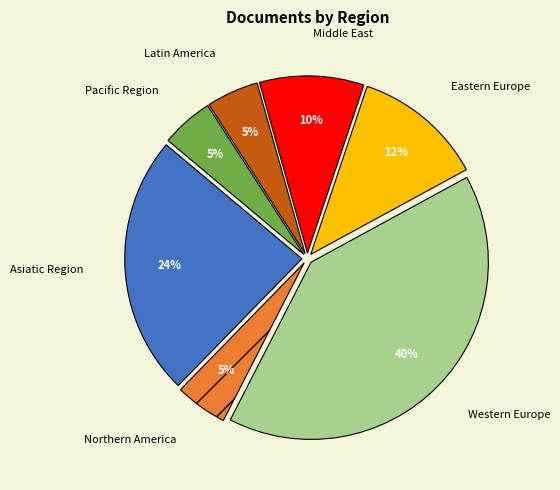

To the nearest percent, what portion does Pacific Region represent?

5%